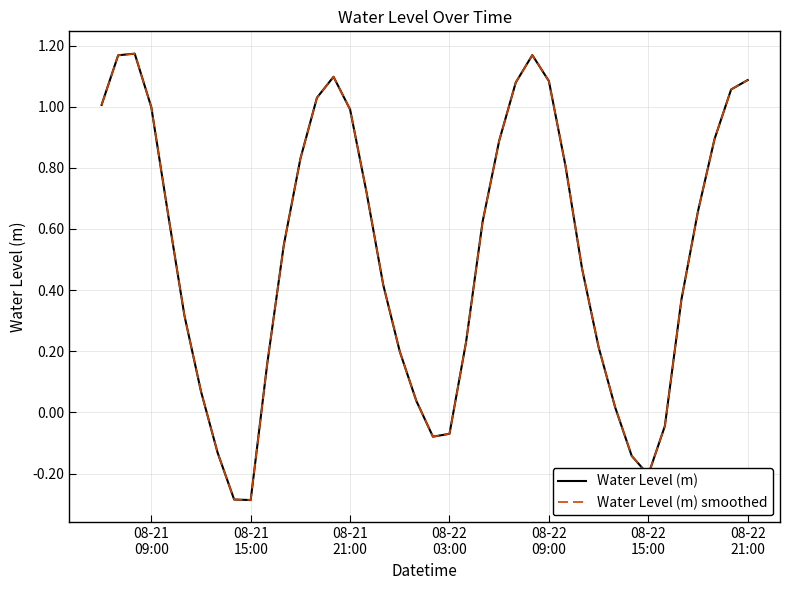

Reading left to right, transcribe all the data shown in this chart.

Water Level (m): 1.0	1.2	1.2	1.0	0.7	0.3	0.1	-0.1	-0.3	-0.3	0.2	0.5	0.8	1.0	1.1	1.0	0.7	0.4	0.2	0.0	-0.1	-0.1	0.2	0.6	0.9	1.1	1.2	1.1	0.8	0.5	0.2	0.0	-0.1	-0.2	-0.0	0.4	0.7	0.9	1.1	1.1
Water Level (m) smoothed: 1.0	1.2	1.2	1.0	0.7	0.3	0.1	-0.1	-0.3	-0.3	0.2	0.5	0.8	1.0	1.1	1.0	0.7	0.4	0.2	0.0	-0.1	-0.1	0.2	0.6	0.9	1.1	1.2	1.1	0.8	0.5	0.2	0.0	-0.1	-0.2	-0.0	0.4	0.7	0.9	1.1	1.1